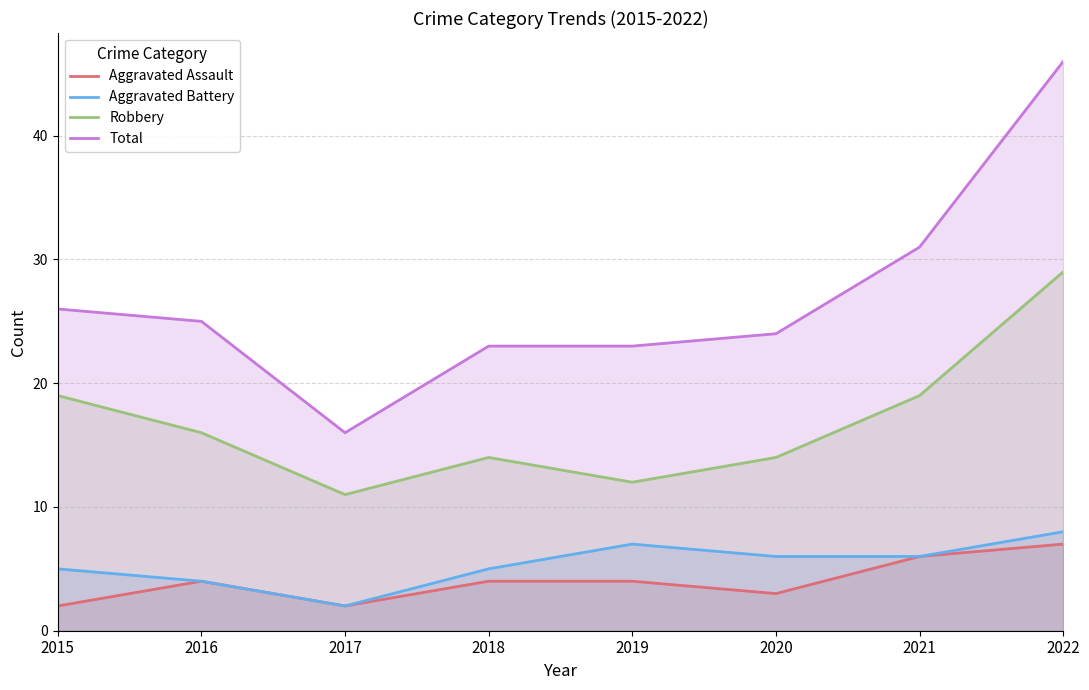

What is the difference between the Aggravated Battery values at 2020 and 2022?

2